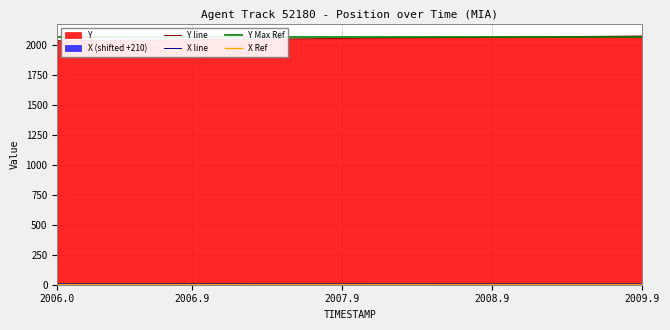

How many lines are shown in the chart?

4